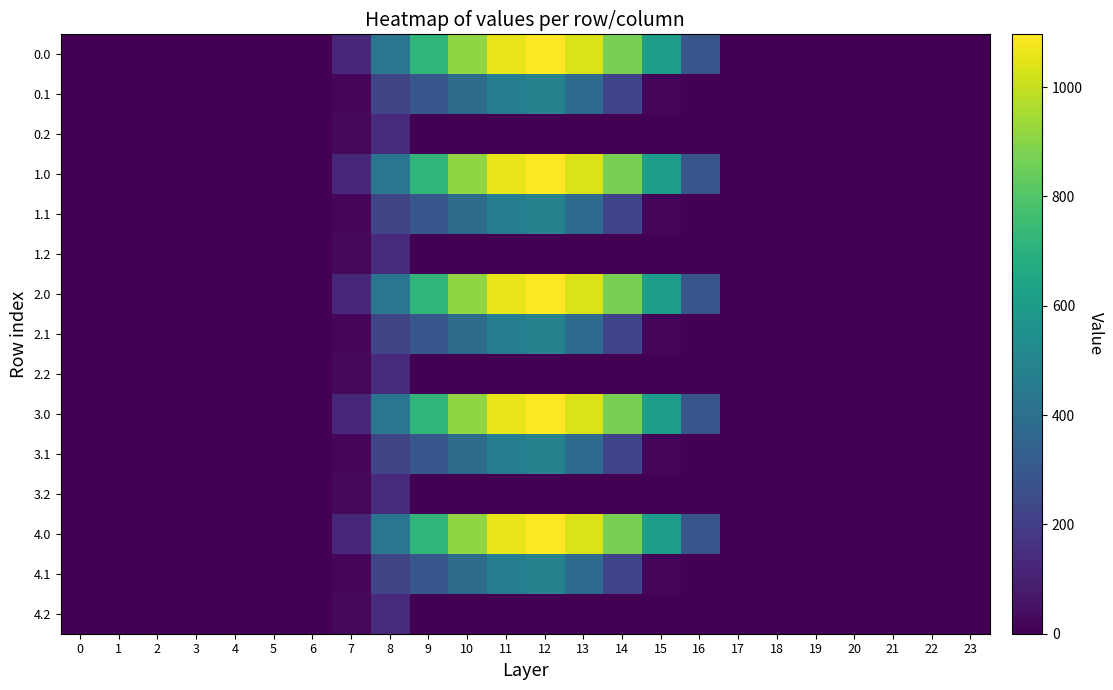

Reading left to right, extract all data points from this chart.

0.0: 0=0.0	1=0.0	2=0.0	3=0.0	4=0.0	5=0.0	6=0.0	7=120.6	8=430.3	9=716.9	10=916.2	11=1060.3	12=1096.7	13=1032.9	14=870.6	15=615.9	16=294.5	17=0.0	18=0.0	19=0.0	20=0.0	21=0.0	22=0.0	23=0.0
0.1: 0=0.0	1=0.0	2=0.0	3=0.0	4=0.0	5=0.0	6=0.0	7=17.7	8=227.5	9=295.9	10=388.1	11=471.7	12=485.4	13=382.7	14=219.2	15=17.3	16=0.0	17=0.0	18=0.0	19=0.0	20=0.0	21=0.0	22=0.0	23=0.0
0.2: 0=0.0	1=0.0	2=0.0	3=0.0	4=0.0	5=0.0	6=0.0	7=22.3	8=134.2	9=0.0	10=0.0	11=0.0	12=0.0	13=0.0	14=0.0	15=0.0	16=0.0	17=0.0	18=0.0	19=0.0	20=0.0	21=0.0	22=0.0	23=0.0
1.0: 0=0.0	1=0.0	2=0.0	3=0.0	4=0.0	5=0.0	6=0.0	7=120.6	8=430.3	9=716.9	10=916.2	11=1060.3	12=1096.7	13=1032.9	14=870.6	15=615.9	16=294.5	17=0.0	18=0.0	19=0.0	20=0.0	21=0.0	22=0.0	23=0.0
1.1: 0=0.0	1=0.0	2=0.0	3=0.0	4=0.0	5=0.0	6=0.0	7=17.7	8=227.5	9=295.9	10=388.1	11=471.7	12=485.4	13=382.7	14=219.2	15=17.3	16=0.0	17=0.0	18=0.0	19=0.0	20=0.0	21=0.0	22=0.0	23=0.0
1.2: 0=0.0	1=0.0	2=0.0	3=0.0	4=0.0	5=0.0	6=0.0	7=22.3	8=134.2	9=0.0	10=0.0	11=0.0	12=0.0	13=0.0	14=0.0	15=0.0	16=0.0	17=0.0	18=0.0	19=0.0	20=0.0	21=0.0	22=0.0	23=0.0
2.0: 0=0.0	1=0.0	2=0.0	3=0.0	4=0.0	5=0.0	6=0.0	7=120.6	8=430.3	9=716.9	10=916.2	11=1060.3	12=1096.7	13=1032.9	14=870.6	15=615.9	16=294.5	17=0.0	18=0.0	19=0.0	20=0.0	21=0.0	22=0.0	23=0.0
2.1: 0=0.0	1=0.0	2=0.0	3=0.0	4=0.0	5=0.0	6=0.0	7=17.7	8=227.5	9=295.9	10=388.1	11=471.7	12=485.4	13=382.7	14=219.2	15=17.3	16=0.0	17=0.0	18=0.0	19=0.0	20=0.0	21=0.0	22=0.0	23=0.0
2.2: 0=0.0	1=0.0	2=0.0	3=0.0	4=0.0	5=0.0	6=0.0	7=22.3	8=134.2	9=0.0	10=0.0	11=0.0	12=0.0	13=0.0	14=0.0	15=0.0	16=0.0	17=0.0	18=0.0	19=0.0	20=0.0	21=0.0	22=0.0	23=0.0
3.0: 0=0.0	1=0.0	2=0.0	3=0.0	4=0.0	5=0.0	6=0.0	7=120.6	8=430.3	9=716.9	10=916.2	11=1060.3	12=1096.7	13=1032.9	14=870.6	15=615.9	16=294.5	17=0.0	18=0.0	19=0.0	20=0.0	21=0.0	22=0.0	23=0.0
3.1: 0=0.0	1=0.0	2=0.0	3=0.0	4=0.0	5=0.0	6=0.0	7=17.7	8=227.5	9=295.9	10=388.1	11=471.7	12=485.4	13=382.7	14=219.2	15=17.3	16=0.0	17=0.0	18=0.0	19=0.0	20=0.0	21=0.0	22=0.0	23=0.0
3.2: 0=0.0	1=0.0	2=0.0	3=0.0	4=0.0	5=0.0	6=0.0	7=22.3	8=134.2	9=0.0	10=0.0	11=0.0	12=0.0	13=0.0	14=0.0	15=0.0	16=0.0	17=0.0	18=0.0	19=0.0	20=0.0	21=0.0	22=0.0	23=0.0
4.0: 0=0.0	1=0.0	2=0.0	3=0.0	4=0.0	5=0.0	6=0.0	7=120.6	8=430.3	9=716.9	10=916.2	11=1060.3	12=1096.7	13=1032.9	14=870.6	15=615.9	16=294.5	17=0.0	18=0.0	19=0.0	20=0.0	21=0.0	22=0.0	23=0.0
4.1: 0=0.0	1=0.0	2=0.0	3=0.0	4=0.0	5=0.0	6=0.0	7=17.7	8=227.5	9=295.9	10=388.1	11=471.7	12=485.4	13=382.7	14=219.2	15=17.3	16=0.0	17=0.0	18=0.0	19=0.0	20=0.0	21=0.0	22=0.0	23=0.0
4.2: 0=0.0	1=0.0	2=0.0	3=0.0	4=0.0	5=0.0	6=0.0	7=22.3	8=134.2	9=0.0	10=0.0	11=0.0	12=0.0	13=0.0	14=0.0	15=0.0	16=0.0	17=0.0	18=0.0	19=0.0	20=0.0	21=0.0	22=0.0	23=0.0